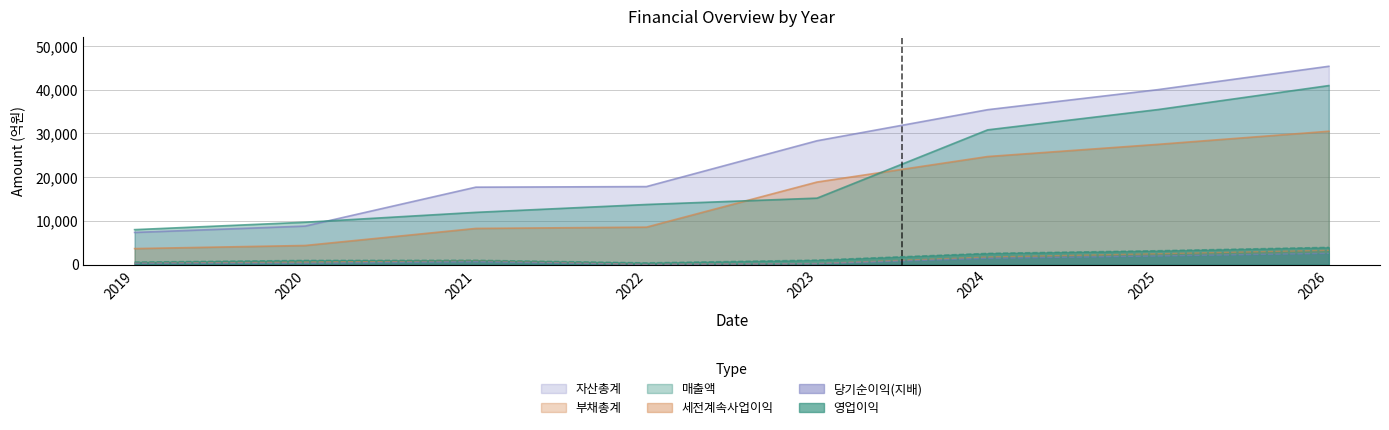

What is the minimum value shown in the chart?

19